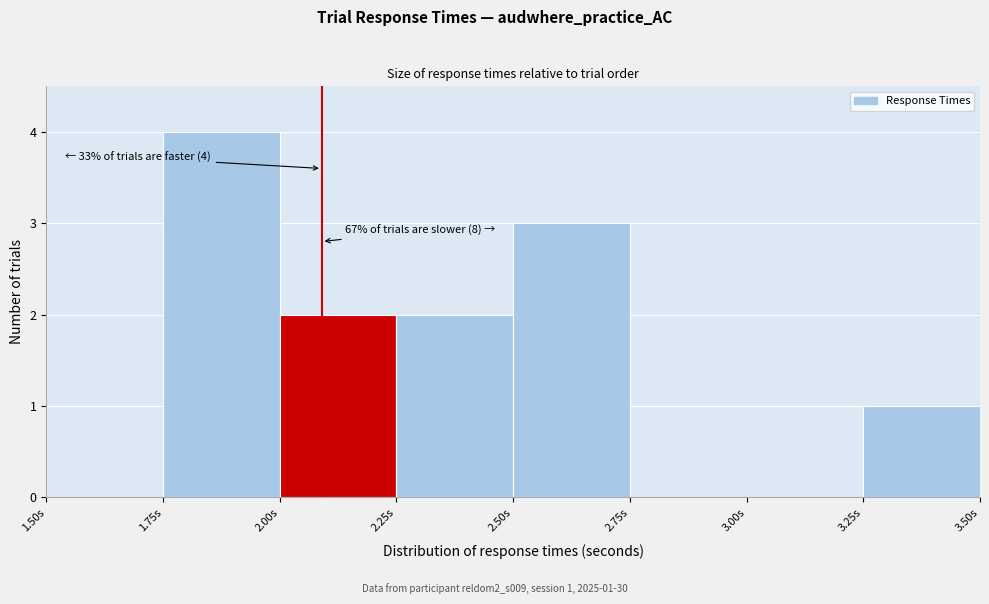

Over which range of the x-axis is the bar tallest?

1.75 to 2.00